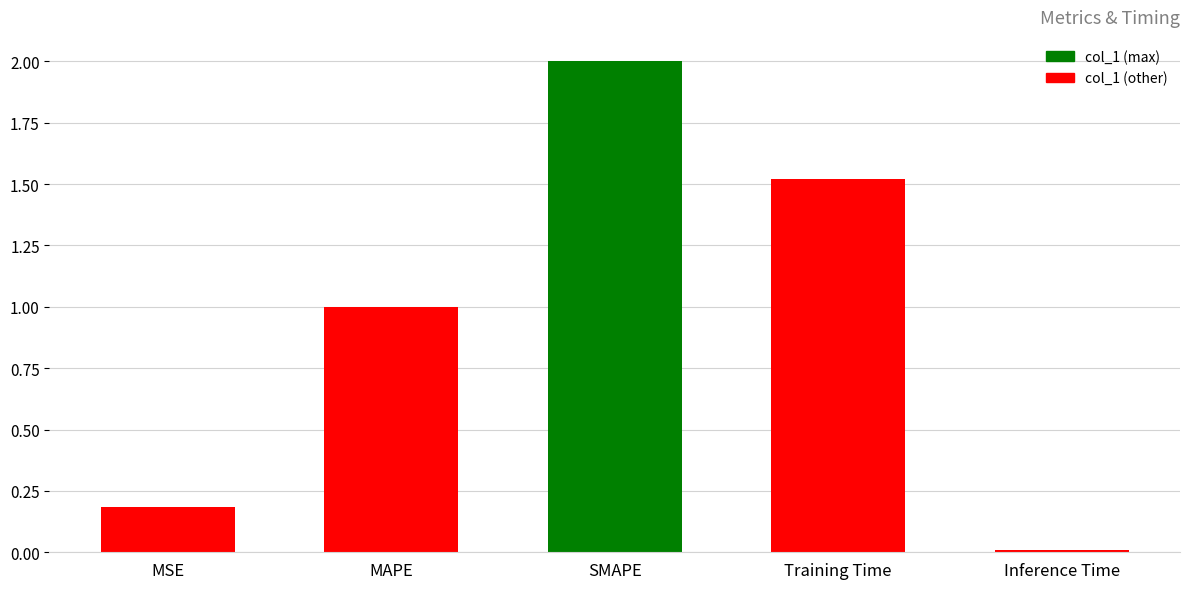

What is the difference between the values at Training Time and SMAPE?

0.5